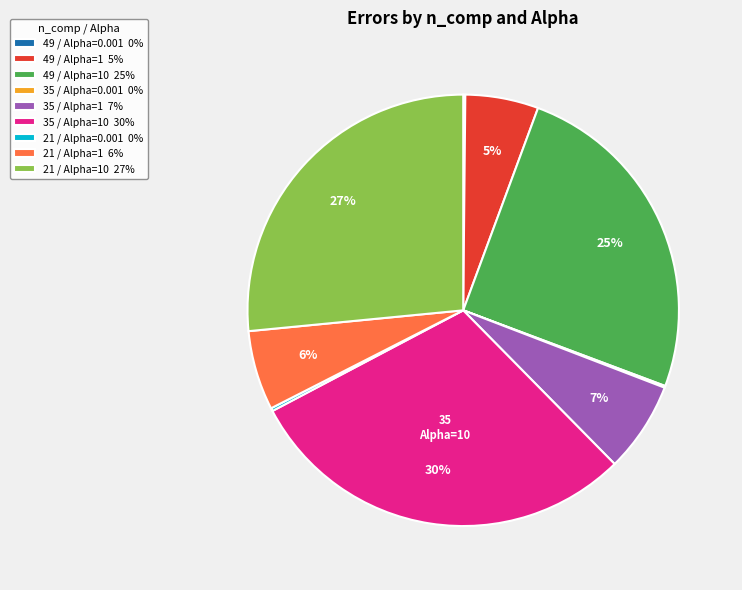

Does any single category account for the majority?

No